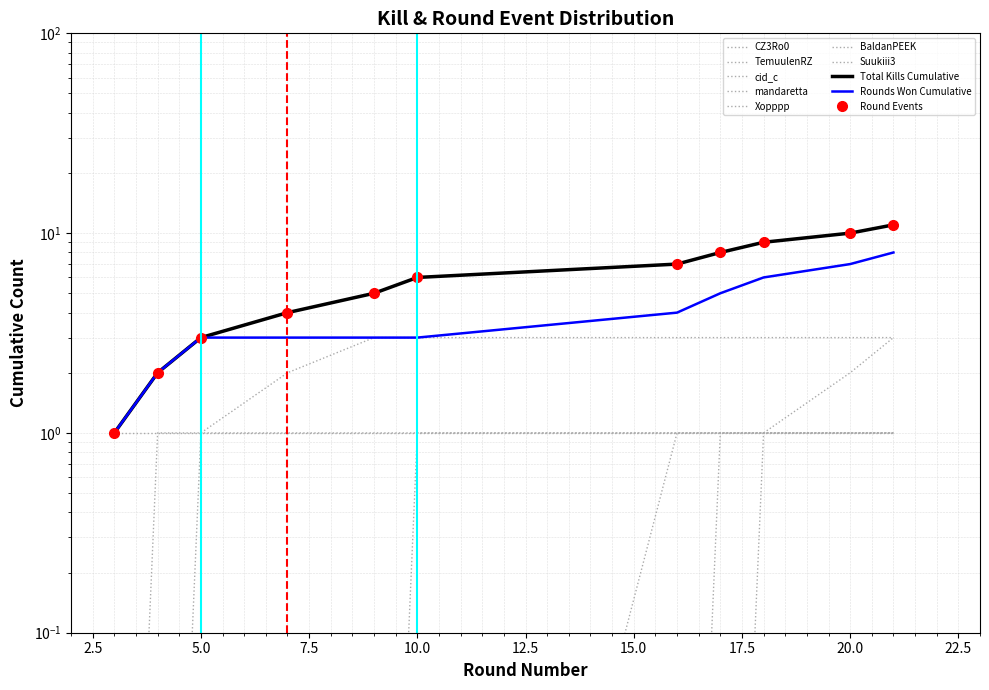

Is this an area chart (filled region under the line)?

No